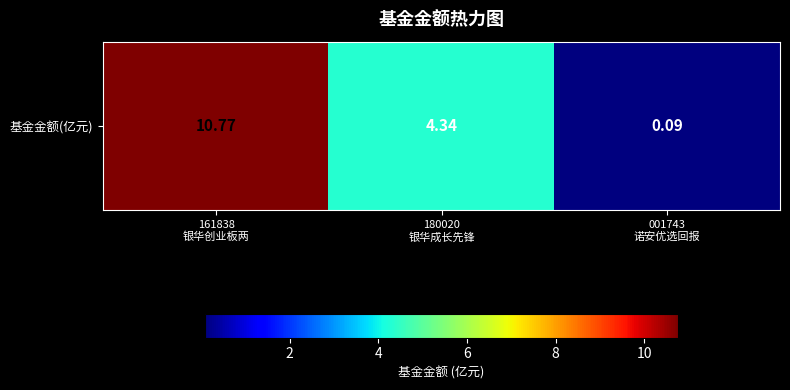

The value at 161838
银华创业板两 is 17.1. True or false?

False